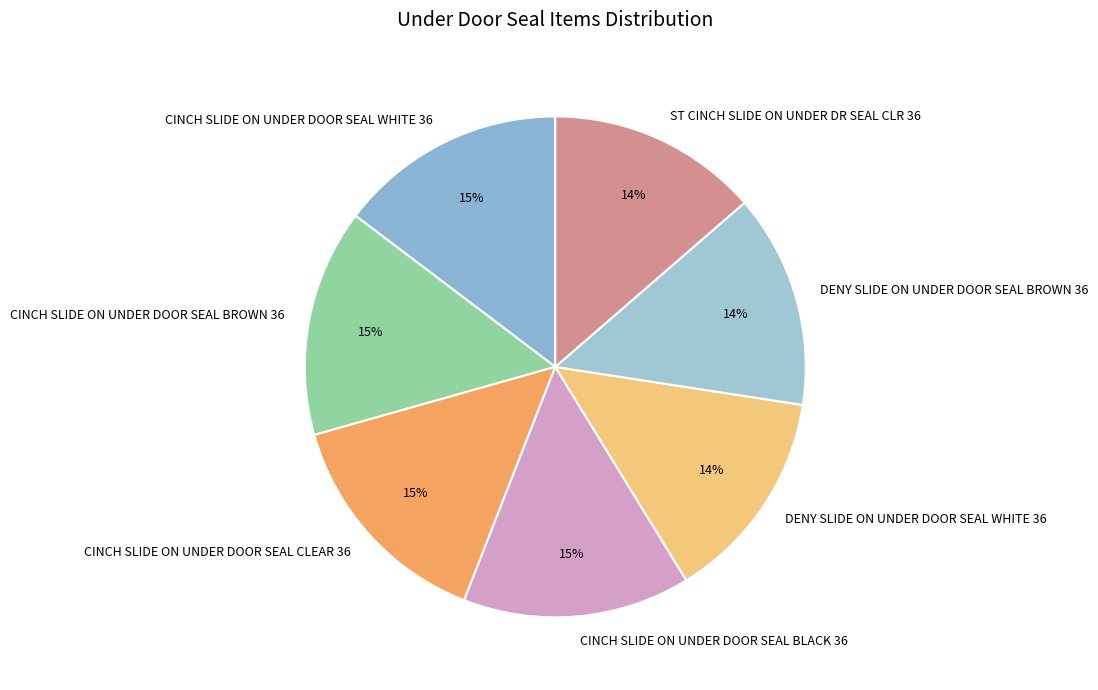

How many segments does this pie chart have?

7